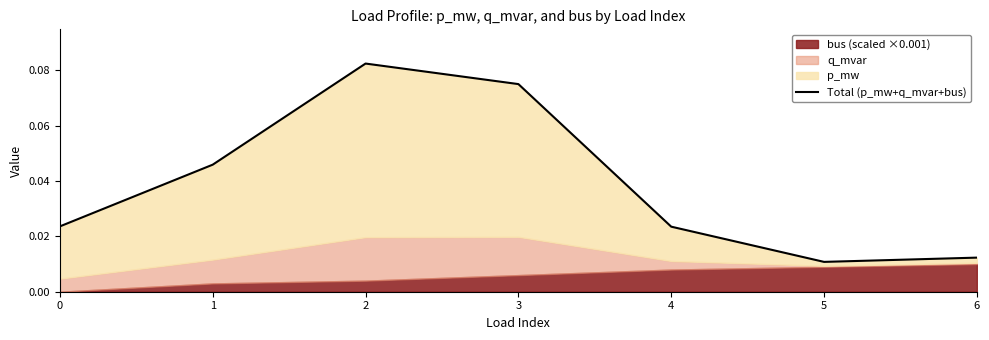

True or false: the data has more than 1 interior local peaks.

False